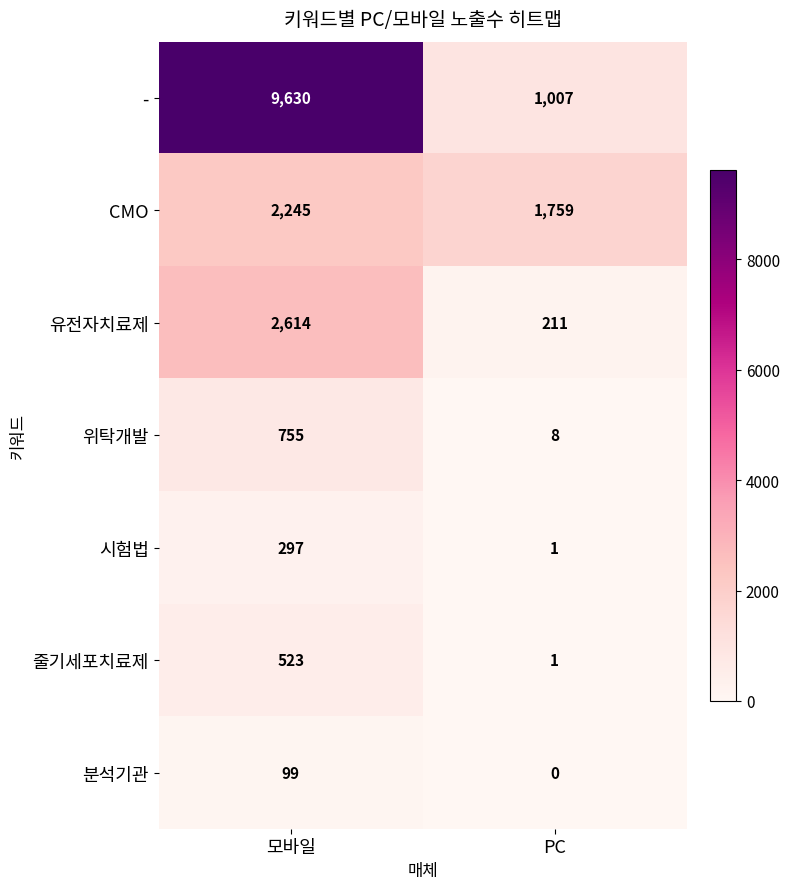

At how many categories does at least one series exceed 8468?

1